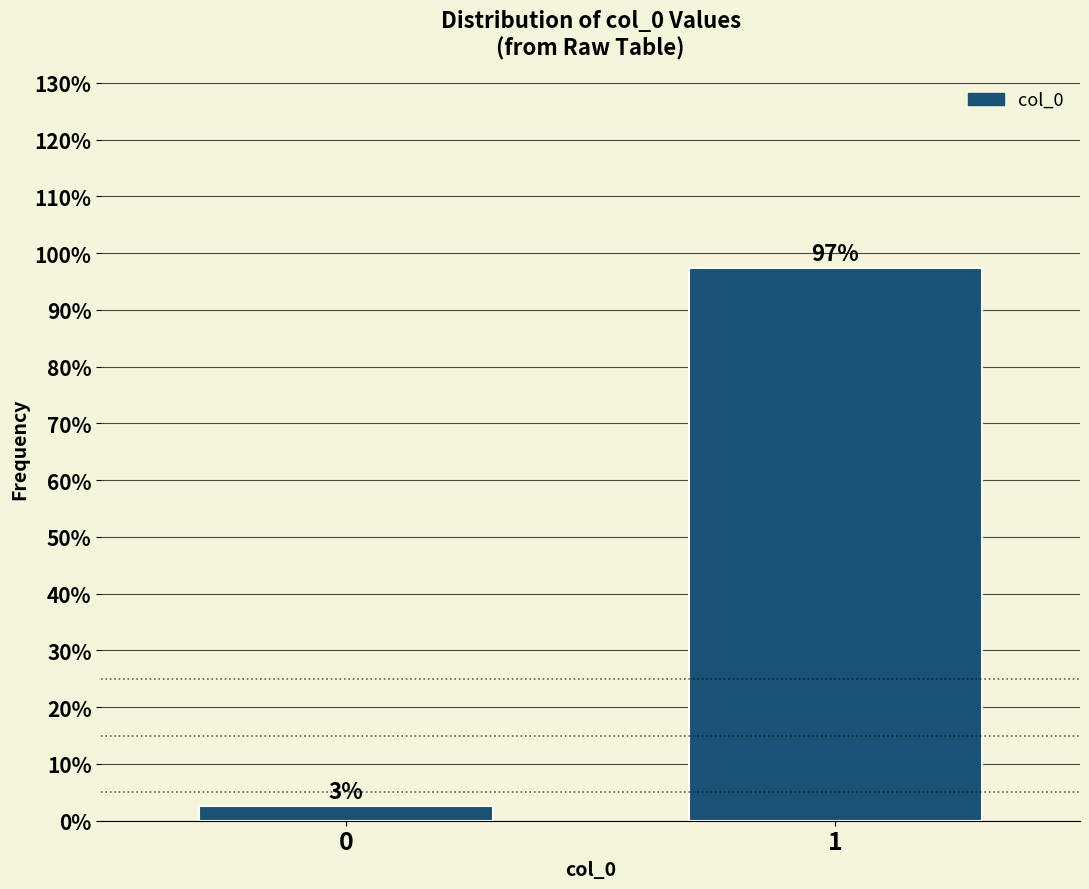

What is the greatest value displayed?

97.3